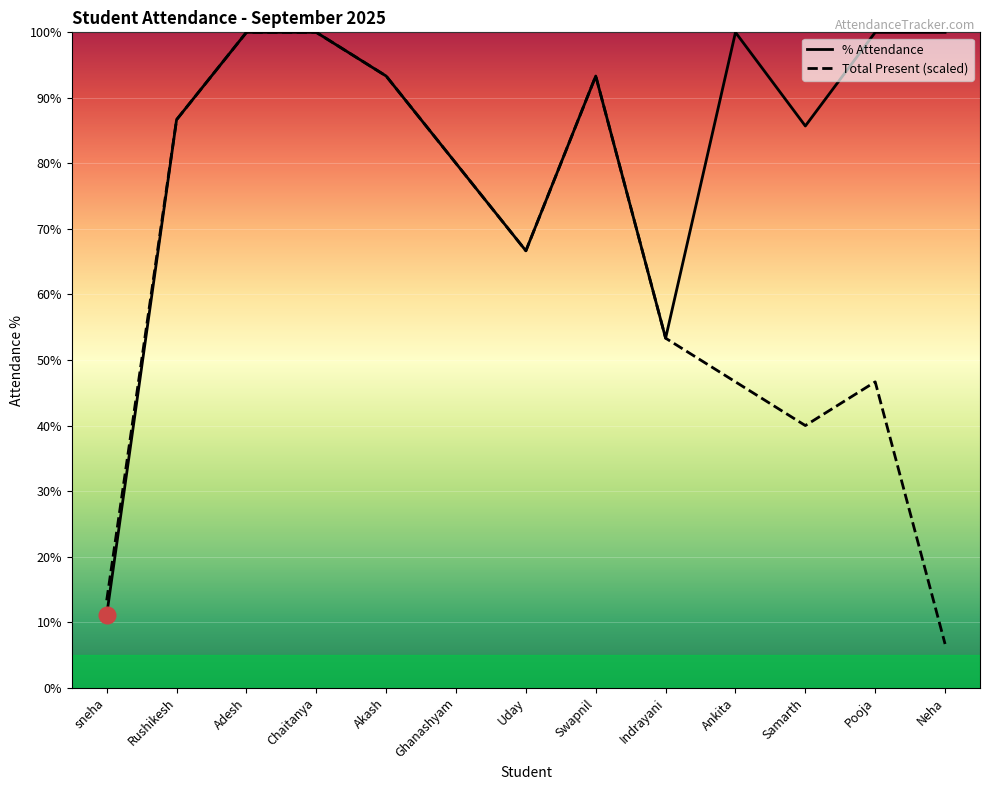

Reading left to right, extract all data points from this chart.

% Attendance: 11.1	86.7	100.0	100.0	93.3	80.0	66.7	93.3	53.3	100.0	85.7	100.0	100.0
Total Present (scaled): 13.3	86.7	100.0	100.0	93.3	80.0	66.7	93.3	53.3	46.7	40.0	46.7	6.7